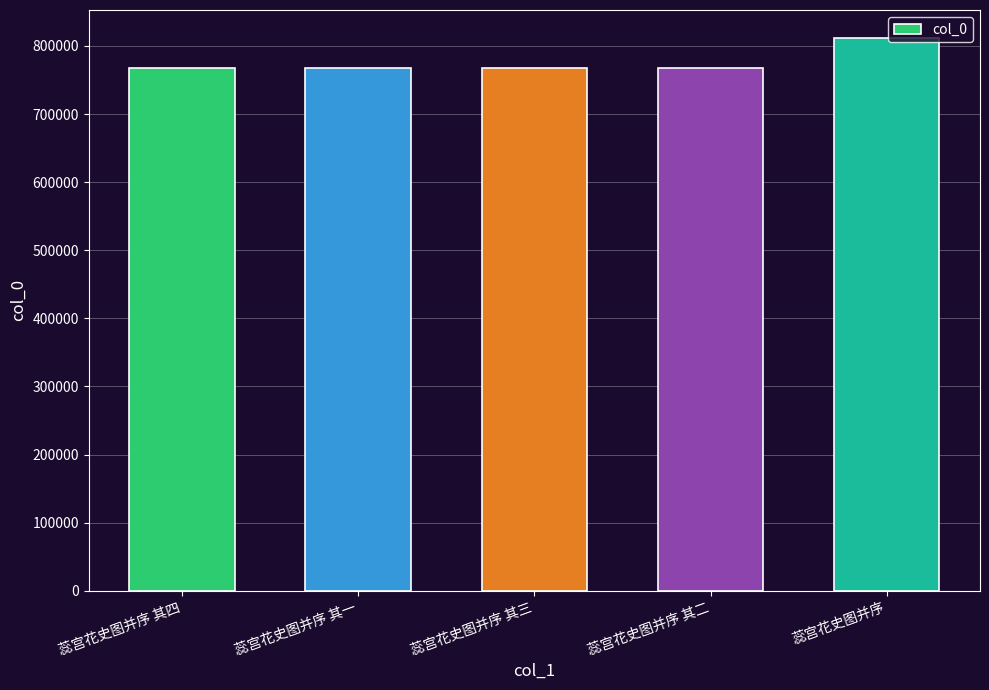

What is the ratio of the value at 蕊宫花史图并序 其三 to the value at 蕊宫花史图并序?

0.9